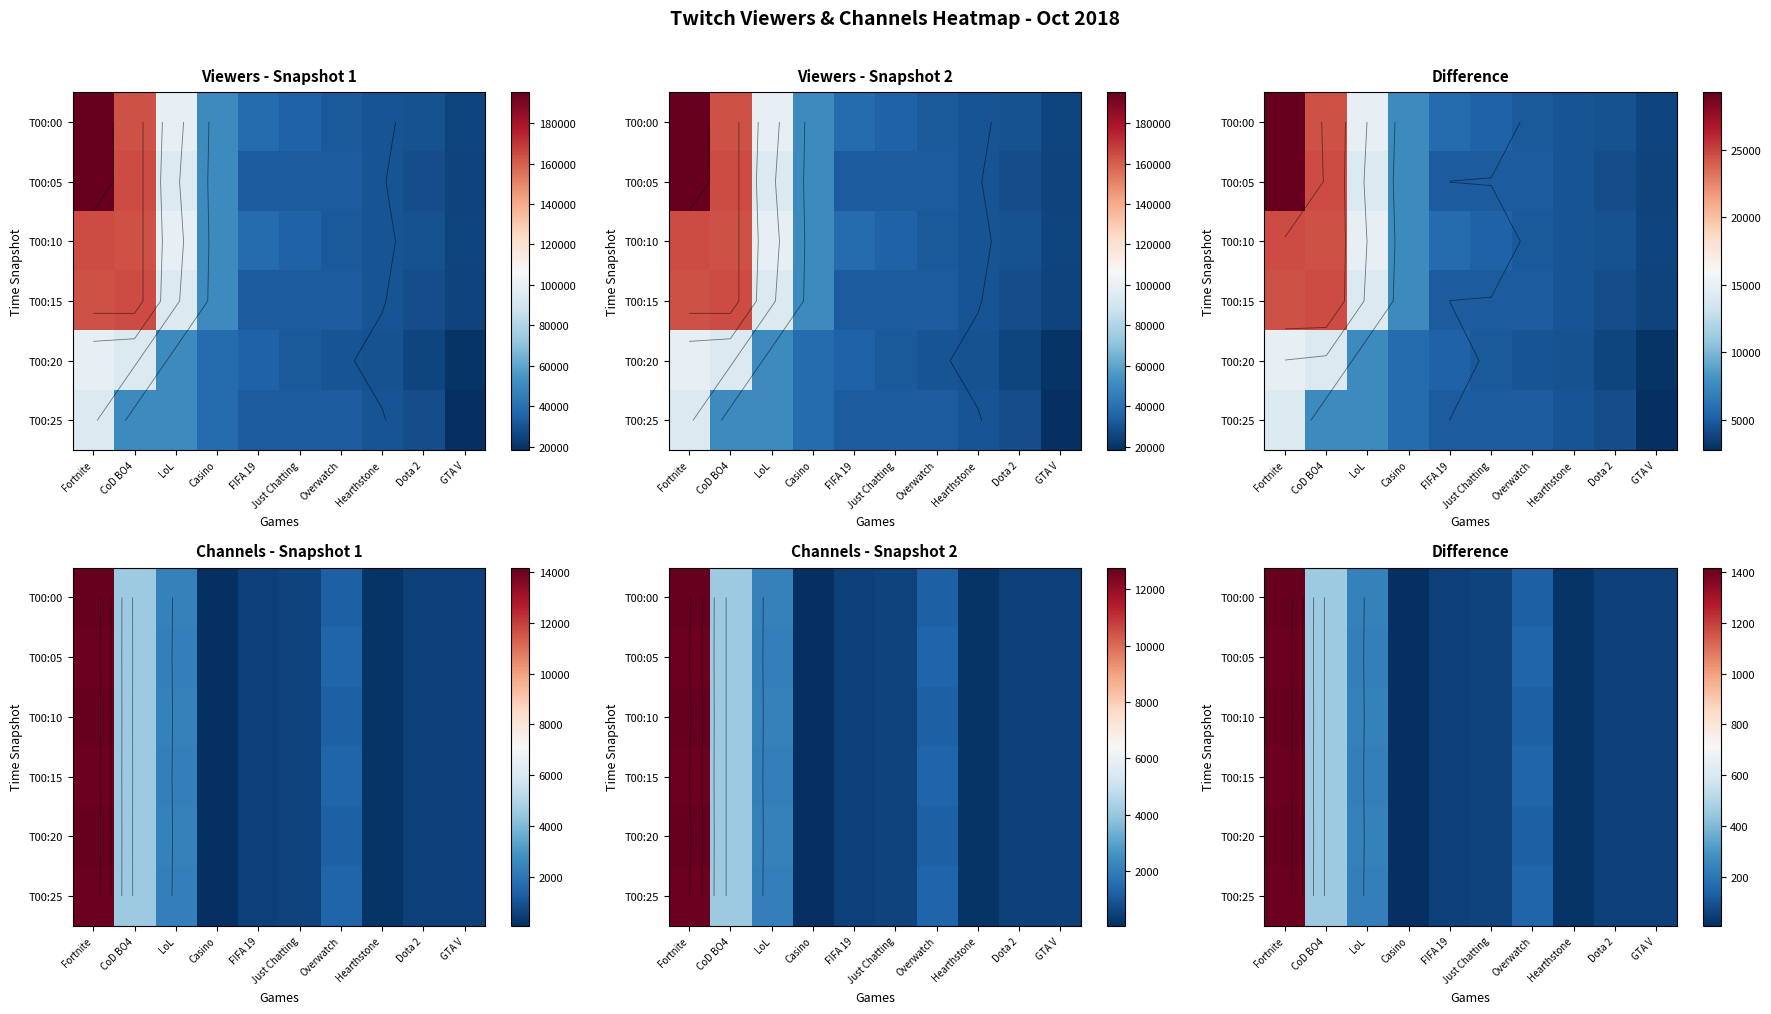

What is the sum of the T00:05 values at Fortnite and GTA V?

1456.9